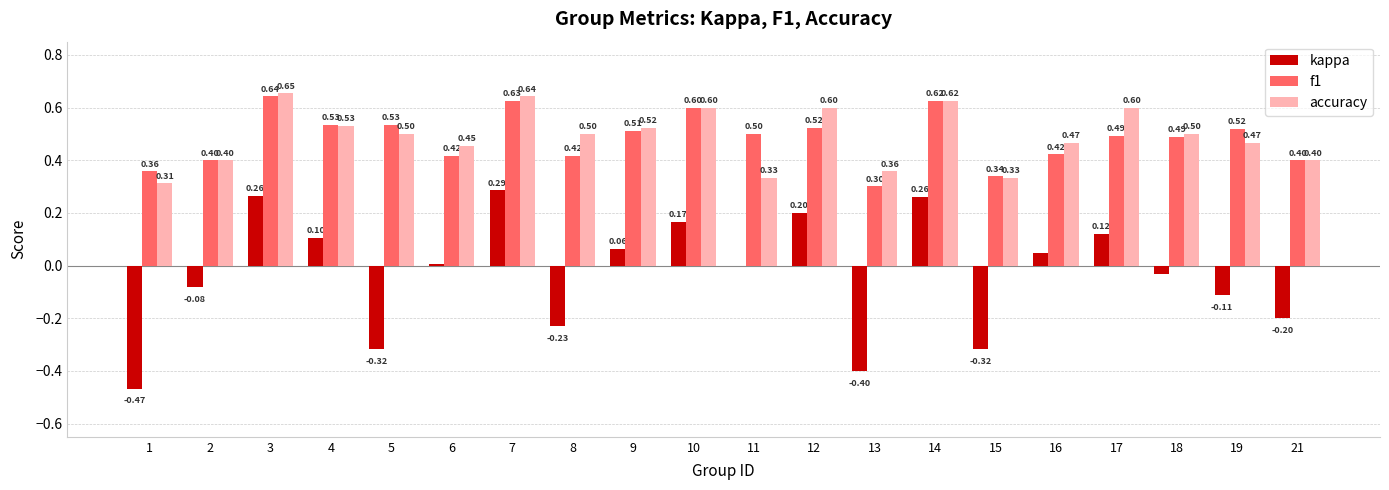

How many groups of bars are there?

20